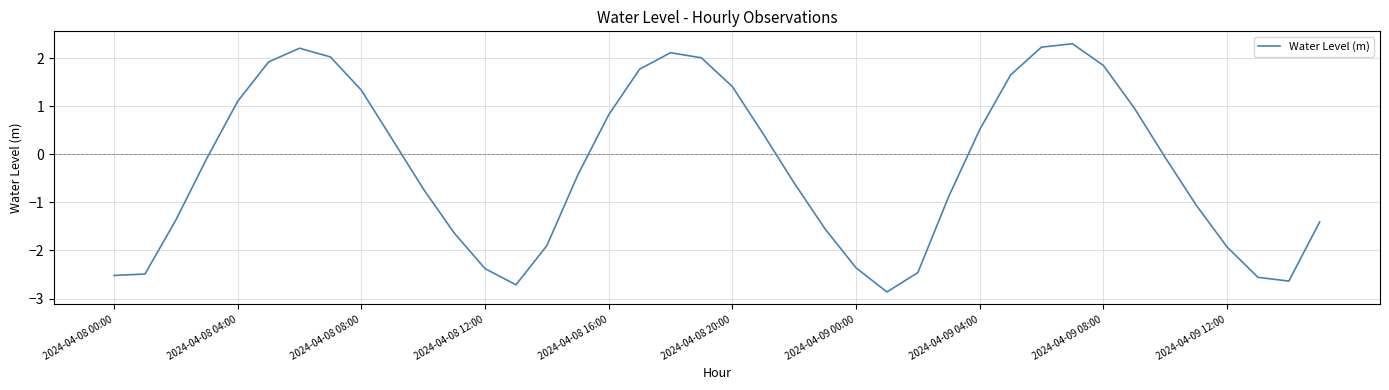

What is the difference between the maximum and minimum values?

5.2